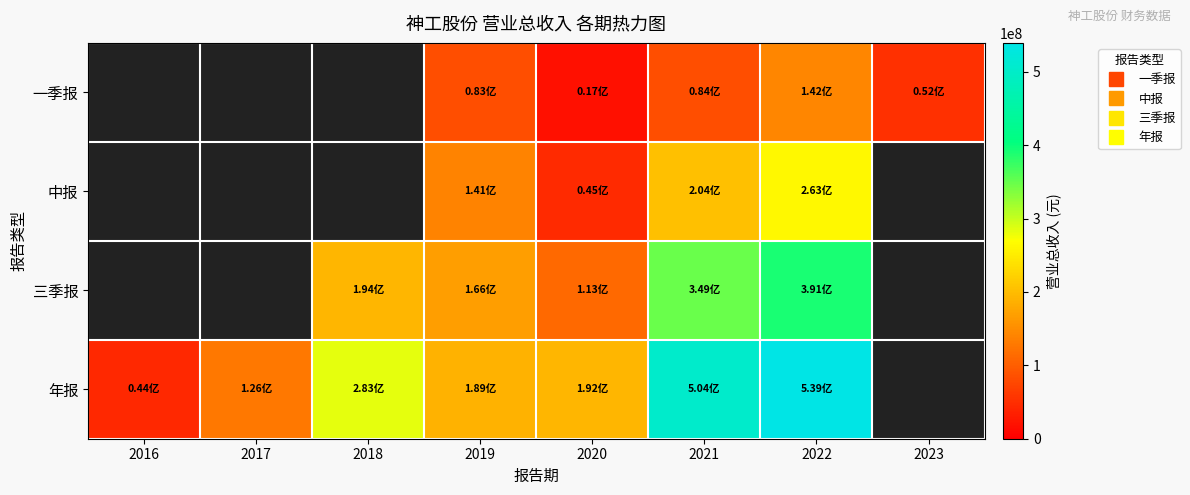

Is it true that 一季报 equals 141597369.9 at 2022?

True